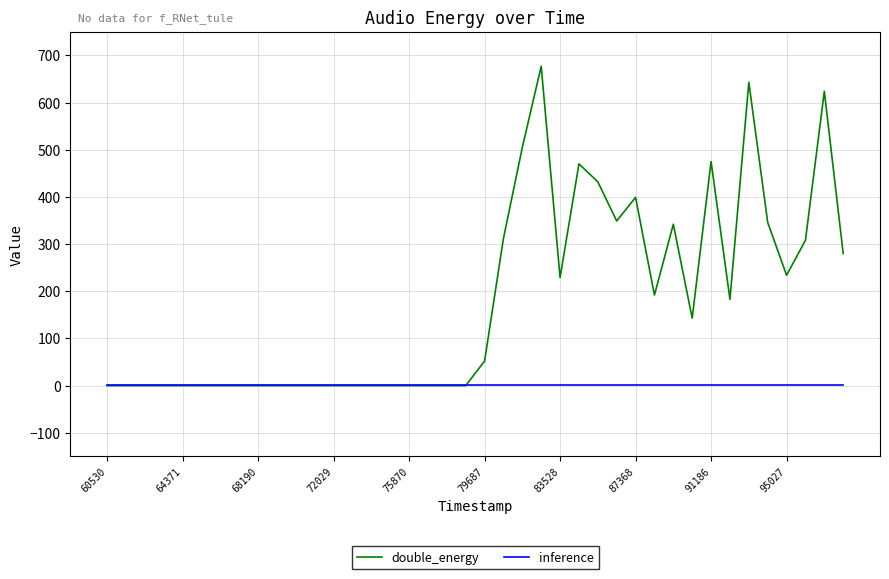

Does the chart display data point markers on the line(s)?

No